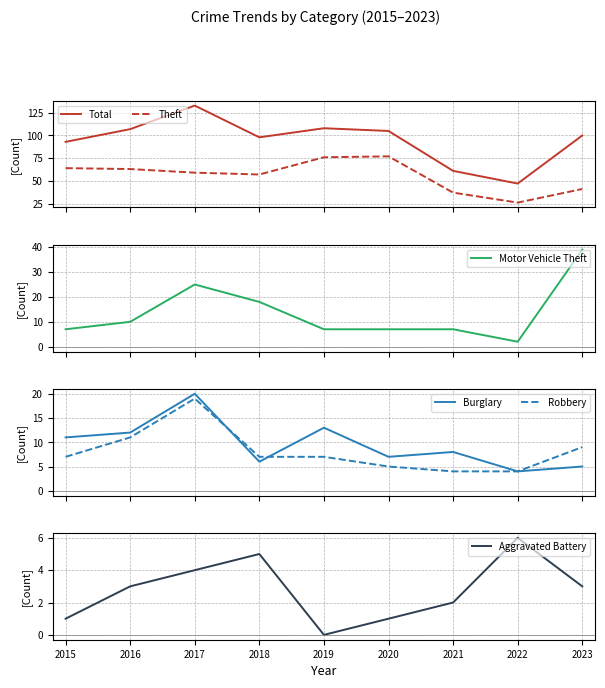

How many data points does each series have?

9